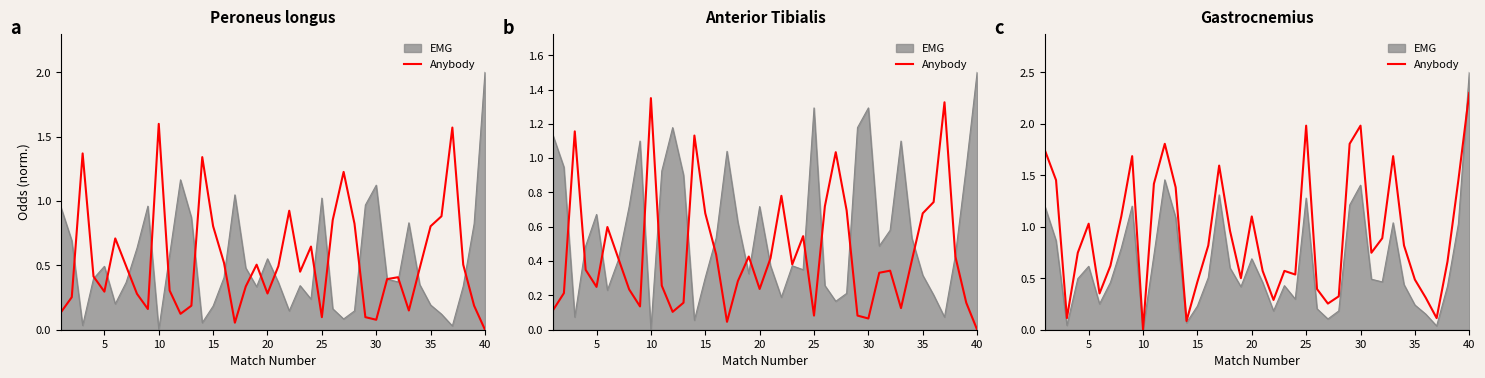

How many interior local peaks (higher than both neighbors) does the data have?

9